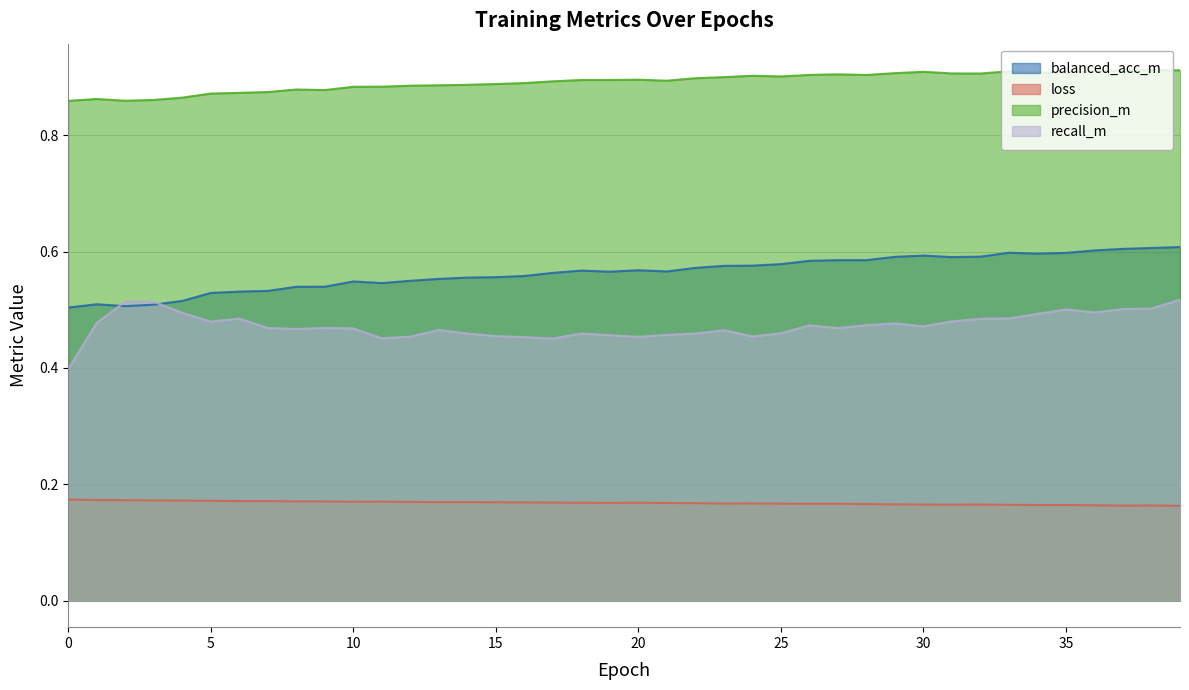

How many loss values are between 0 and 1?

40